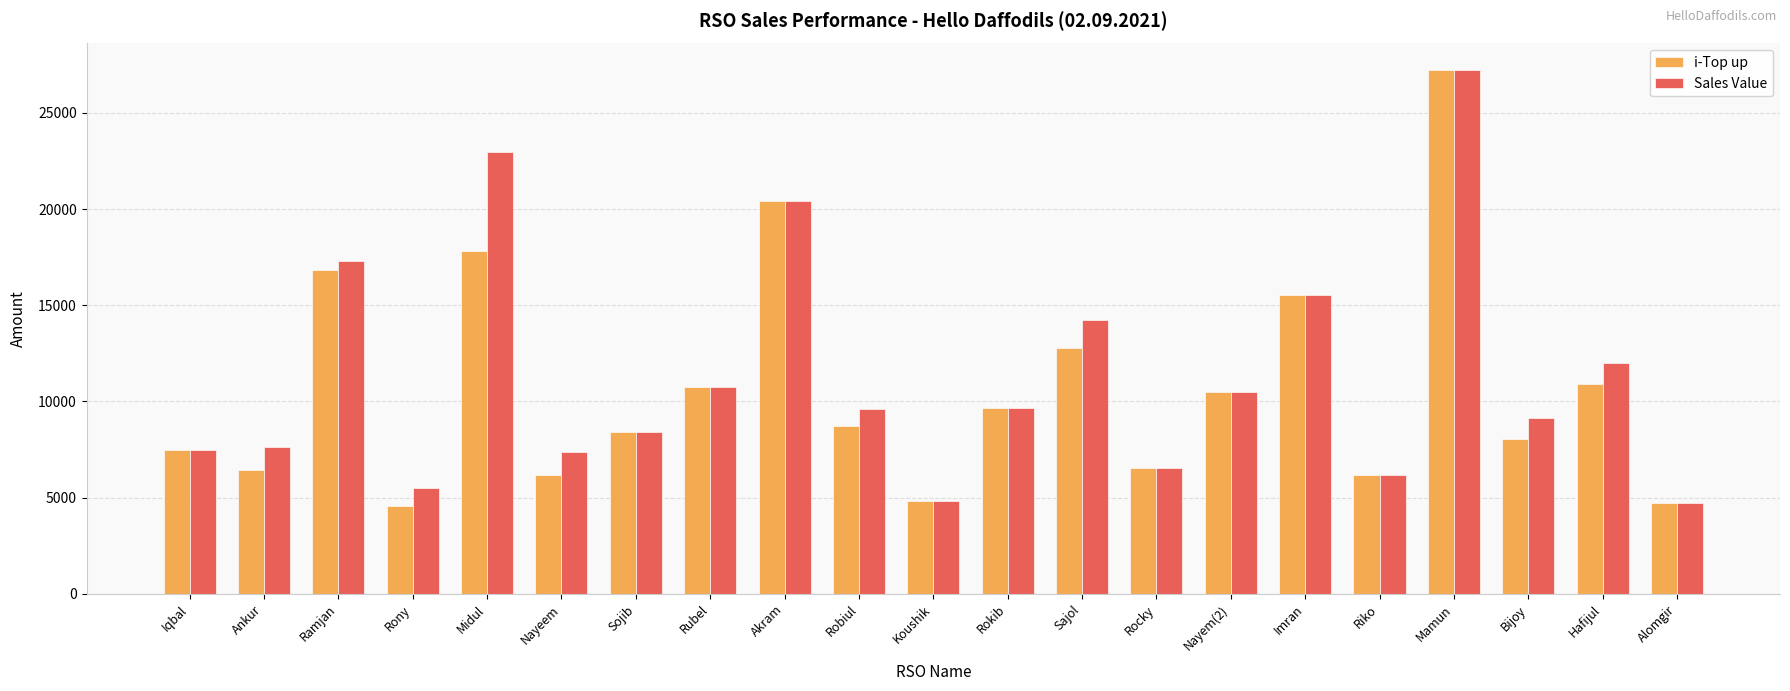

What is the spread (max minus min) of values at Rony?

955